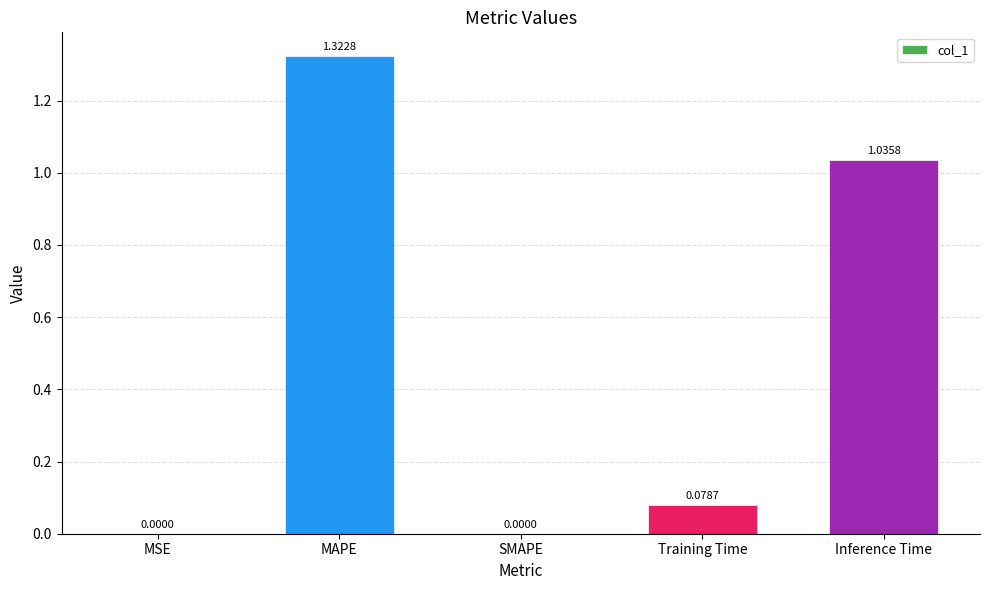

Between Training Time and MAPE, which is larger?

MAPE